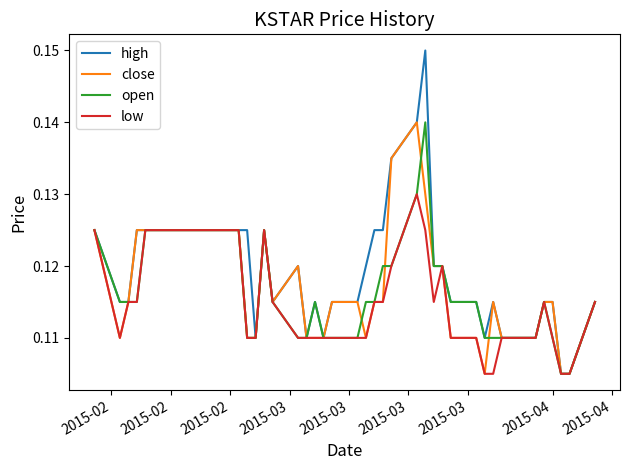

Which series has the largest range (max minus min)?

high